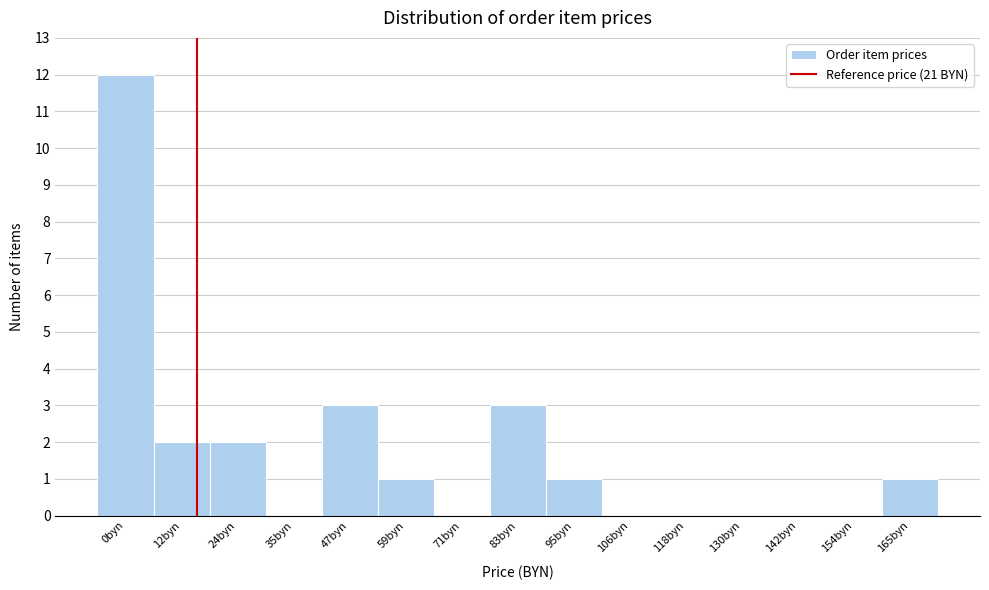

Which has a higher value, 24byn or 106byn?

24byn